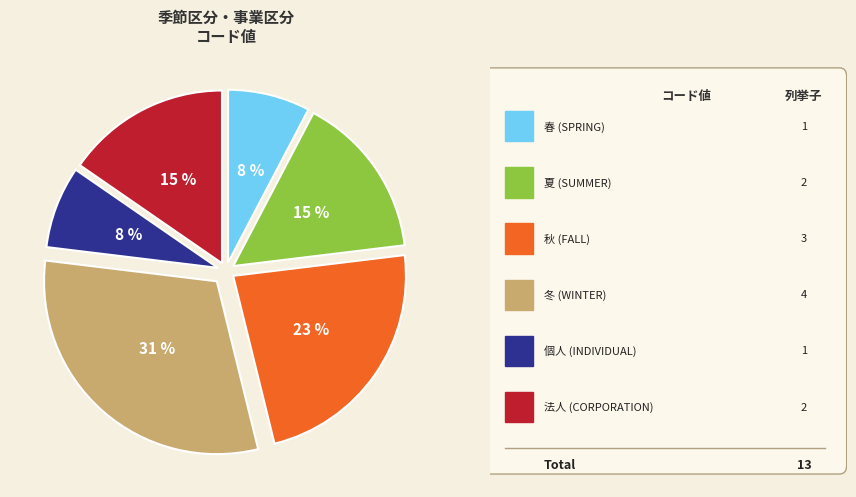

To the nearest percent, what is the difference between the largest and smallest slice percentages?

23%